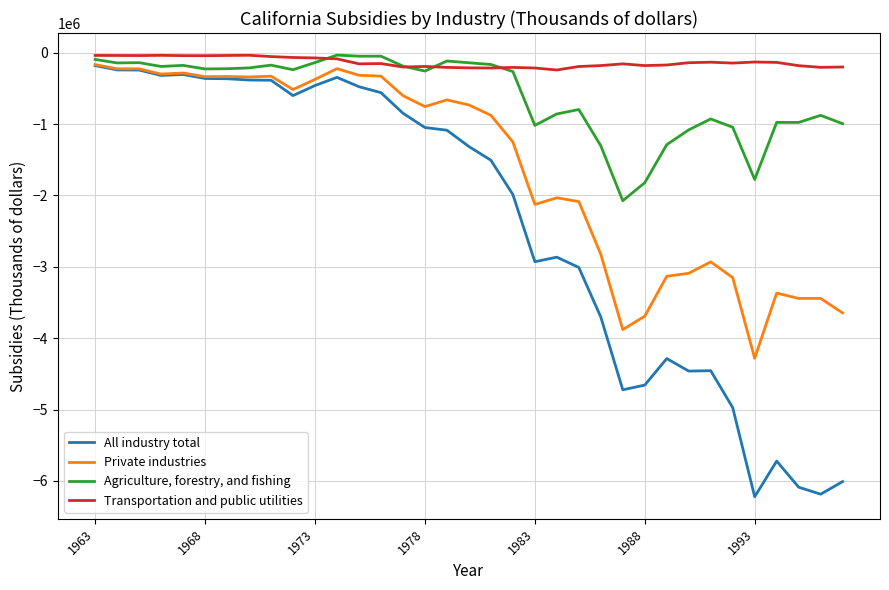

Which series has the largest total across all categories?

Transportation and public utilities